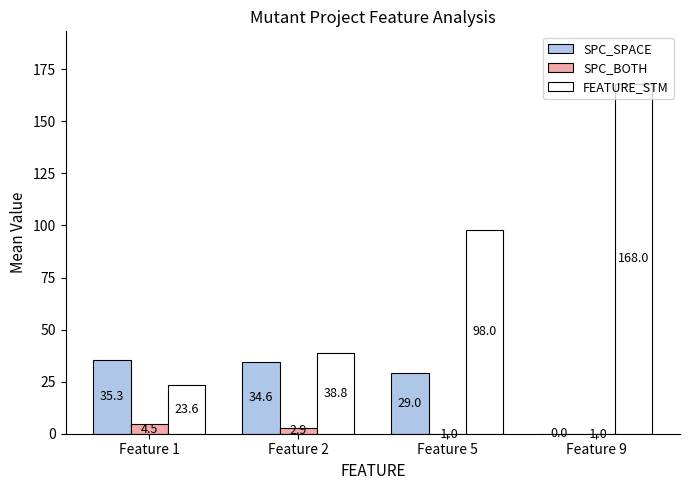

The value of FEATURE_STM at Feature 2 is 25.6. True or false?

False